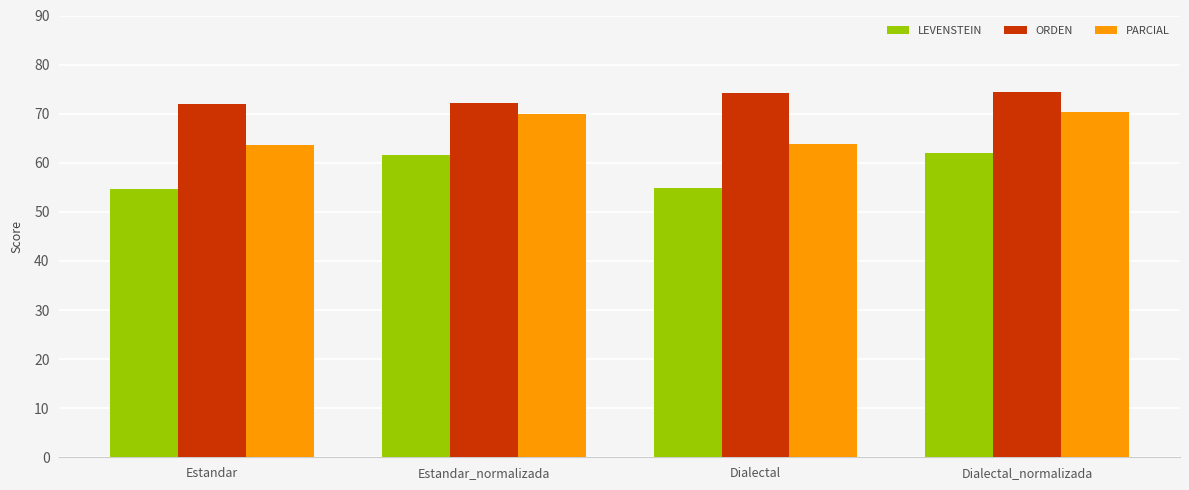

What is the spread (max minus min) of values at Dialectal?

19.3